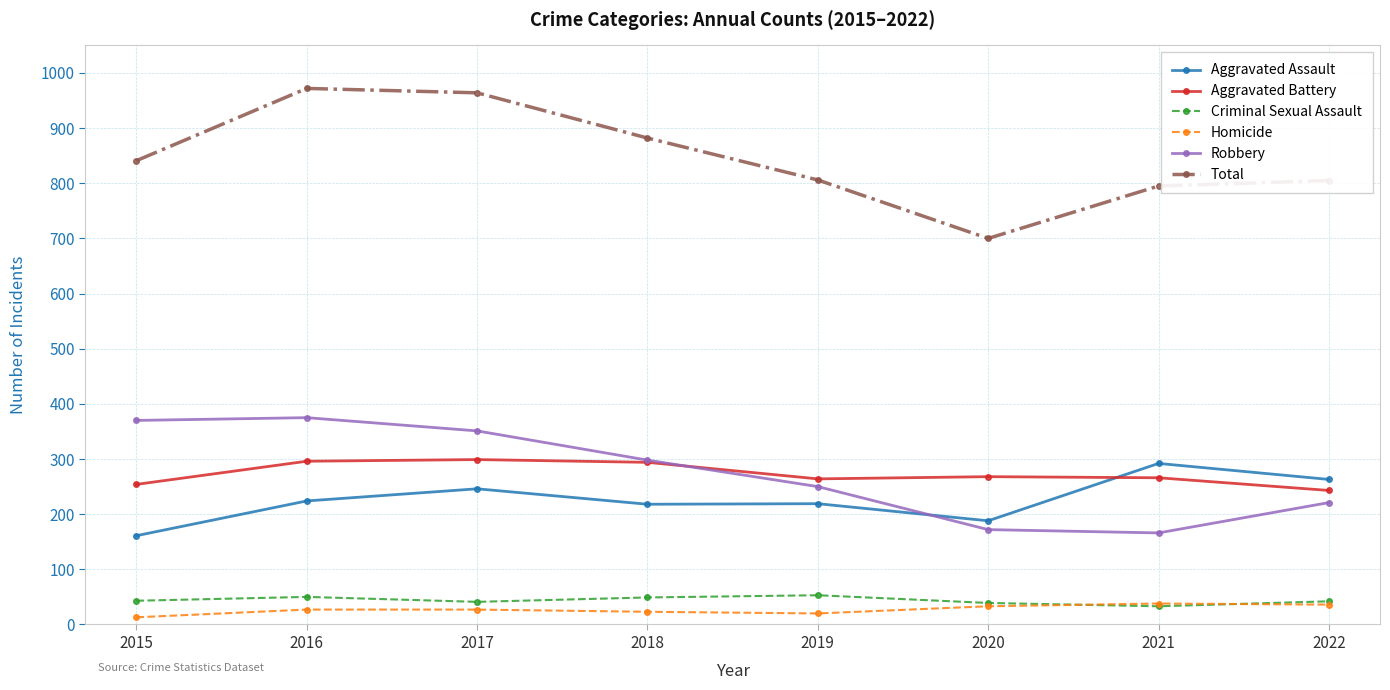

Where is Robbery nearest to the value 270?

2019